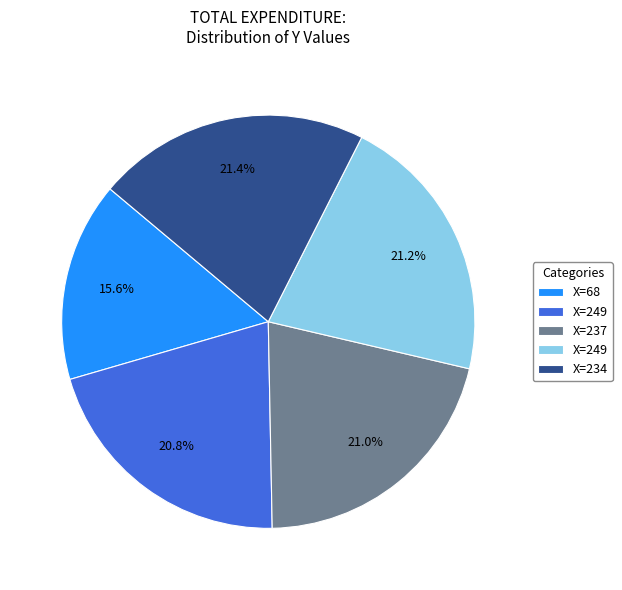

Is there any slice that represents more than half of the pie?

No